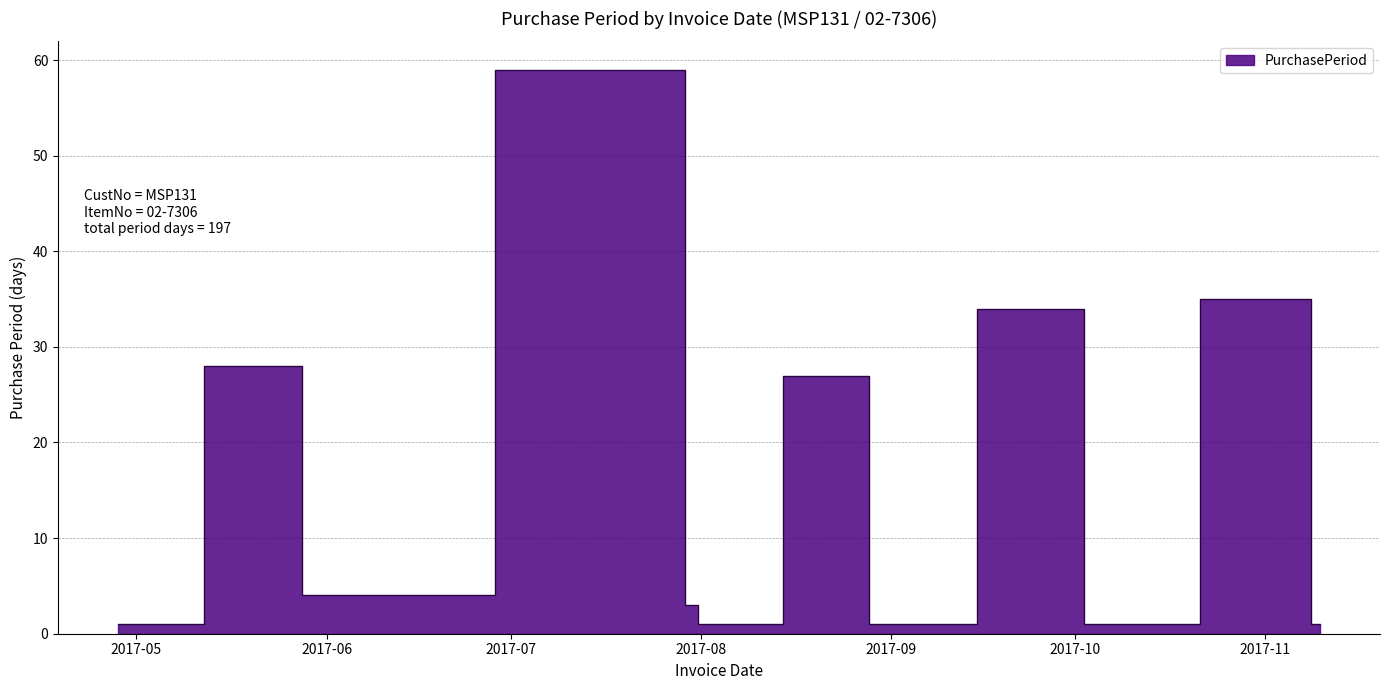

Rank the categories by value from lowest to highest.

2017-04-28, 2017-08-01, 2017-08-29, 2017-10-03, 2017-10-04, 2017-11-09, 2017-11-10, 2017-07-31, 2017-05-30, 2017-08-28, 2017-05-26, 2017-10-02, 2017-11-08, 2017-07-28